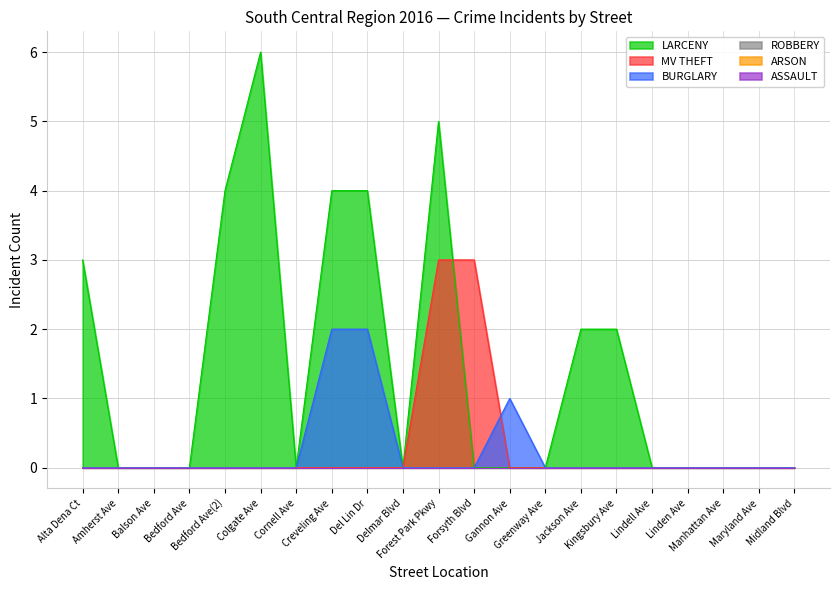

How many times do MV THEFT and LARCENY cross each other?

1